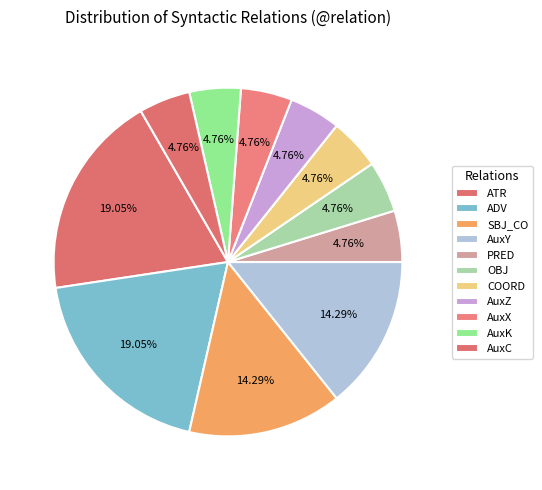

To the nearest percent, what is the average slice percentage?

9%